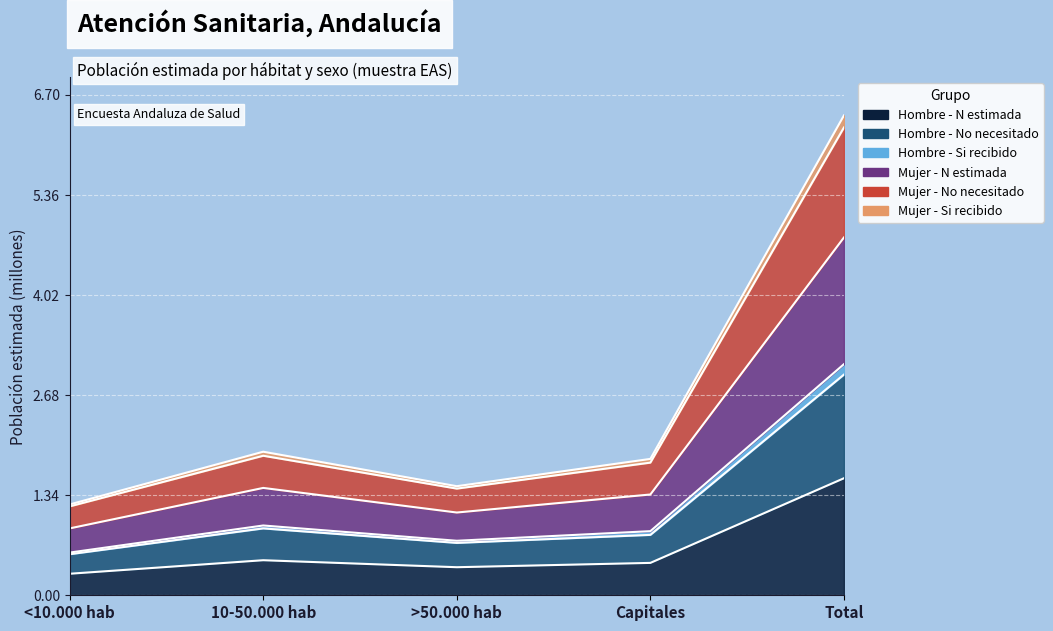

Rank the categories by Mujer - No necesitado value from highest to lowest.

Total, 10-50.000 hab, Capitales, >50.000 hab, <10.000 hab